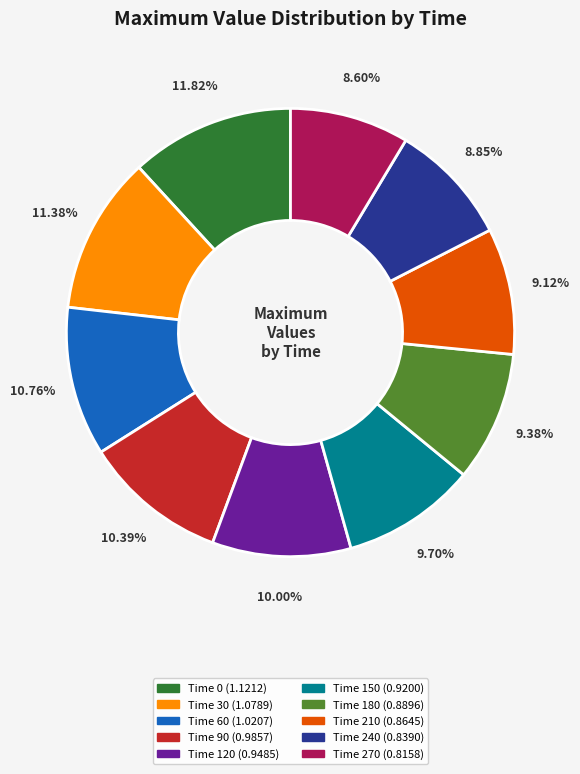

Does any single category account for the majority?

No